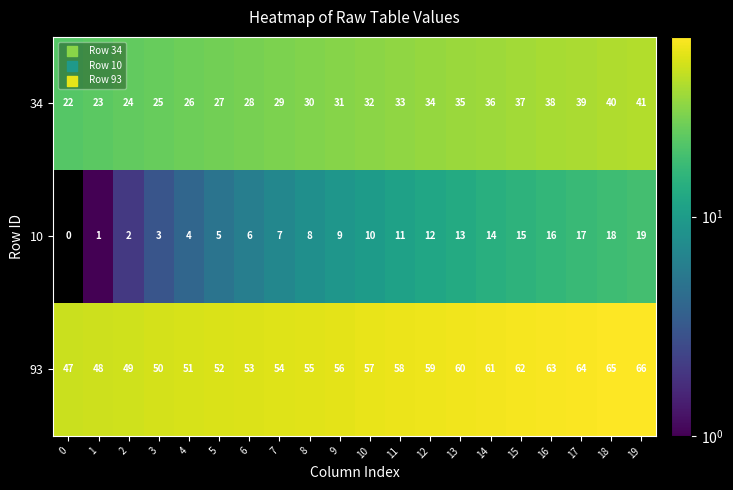

What is the sum of all 93 values?

1130